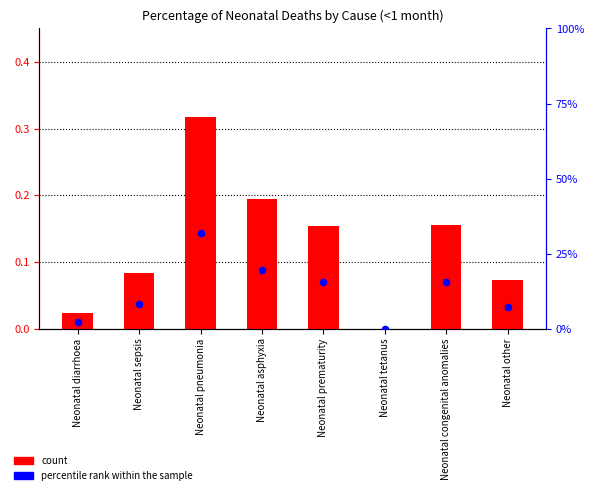

Which series reaches the minimum Y coordinate?

count